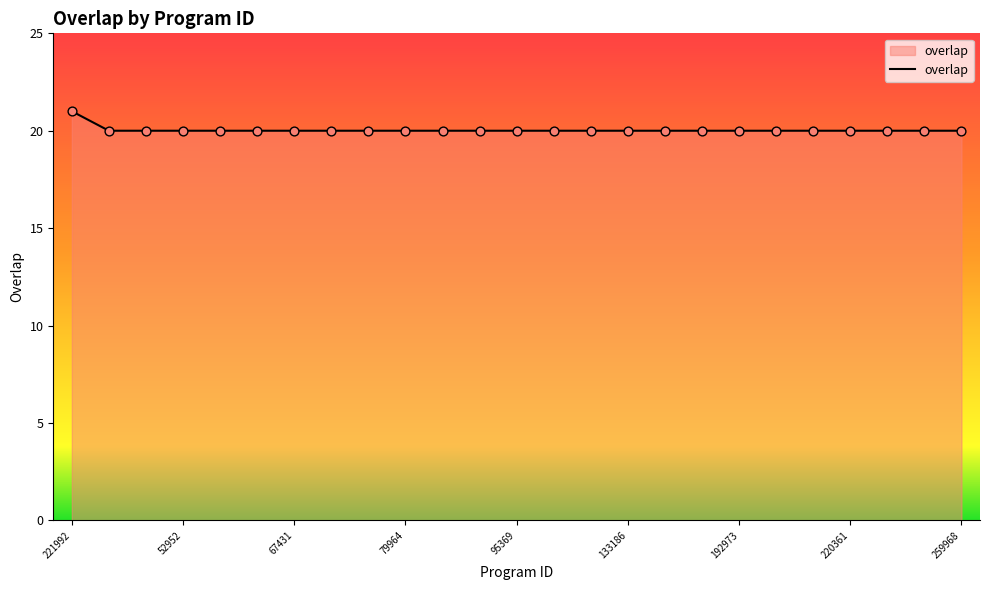

What is the smallest value displayed?

20